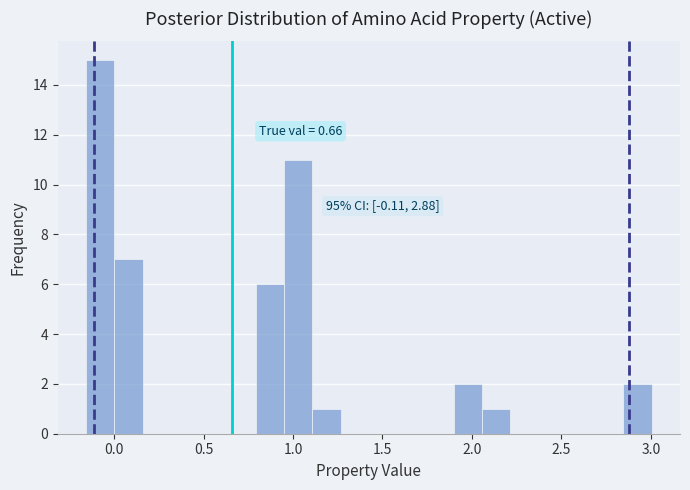

Read against the x-axis, roughly where is the centre of the tallest bar?

-0.10